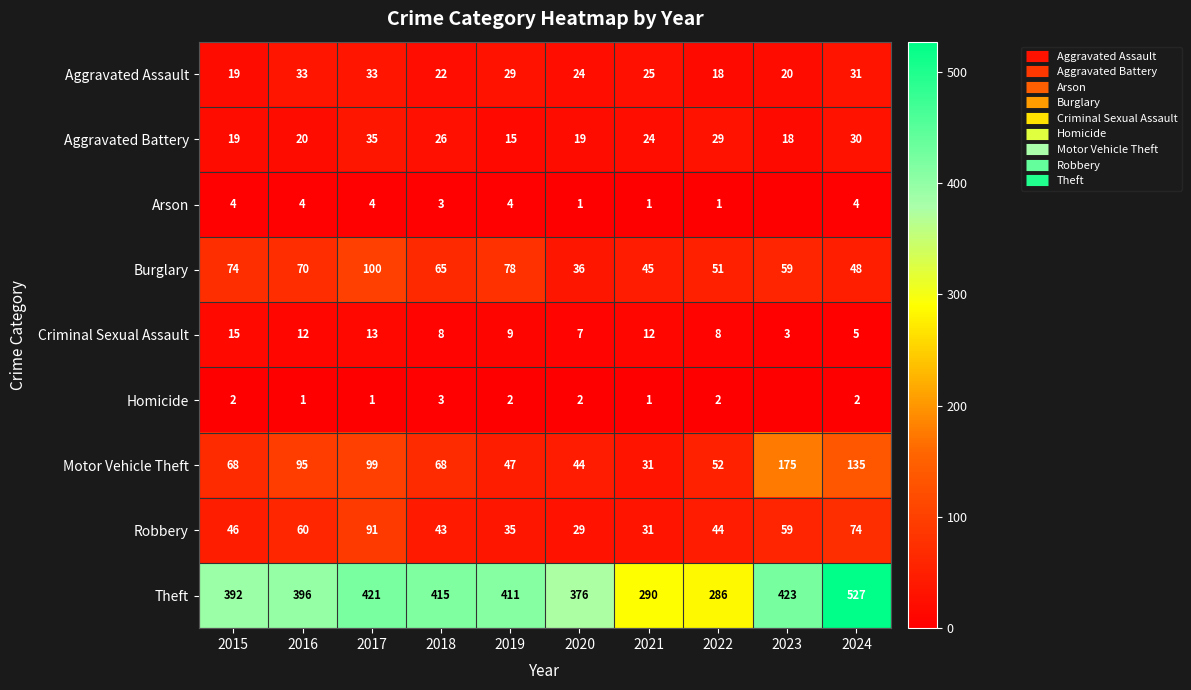

What is the lowest value of the Motor Vehicle Theft series?

31